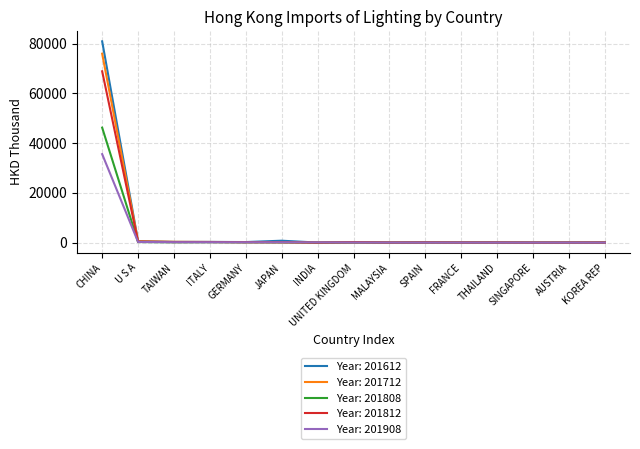

List the series in order of their peak value, lowest first.

Year: 201908, Year: 201808, Year: 201812, Year: 201712, Year: 201612